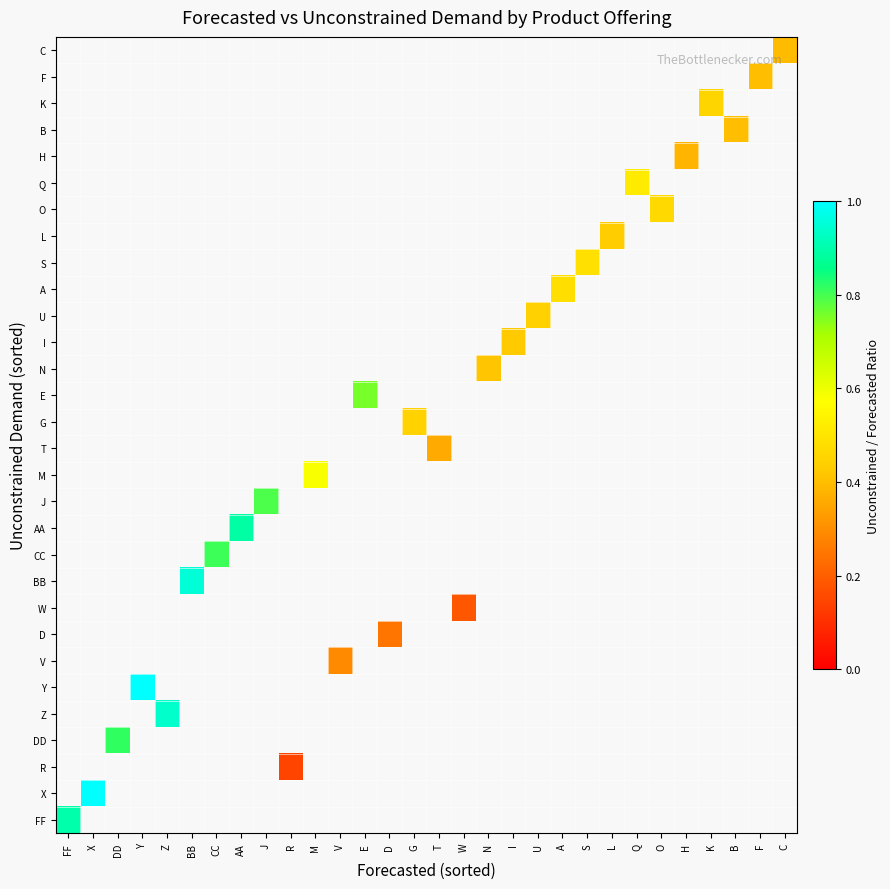

Which has a higher value, T or A?

A